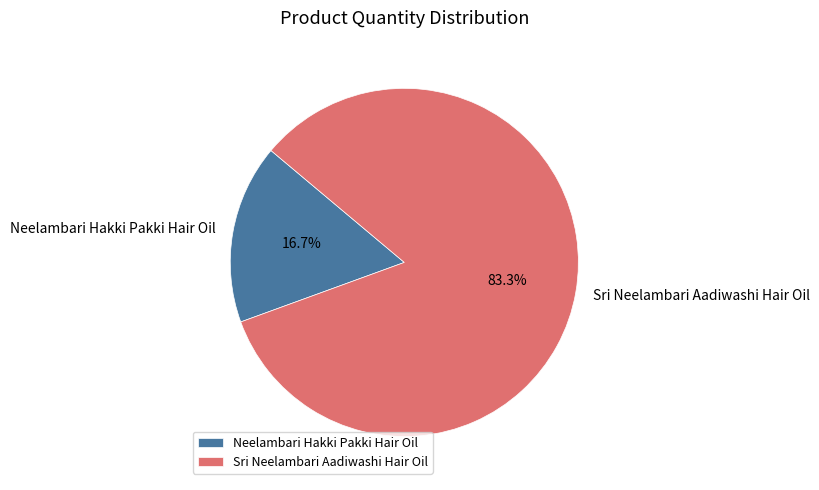

To the nearest percent, what is the average slice percentage?

50%